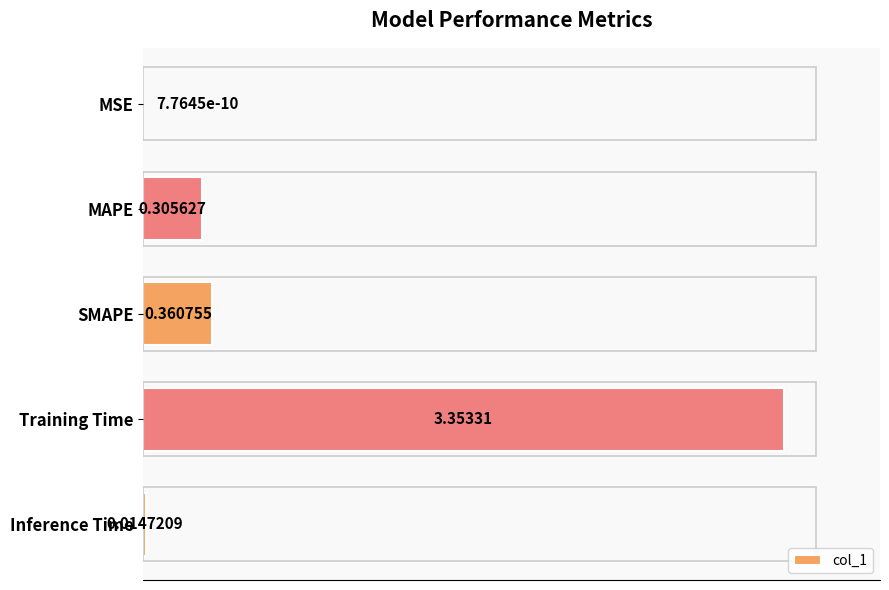

What is the sum of all values?

4.0